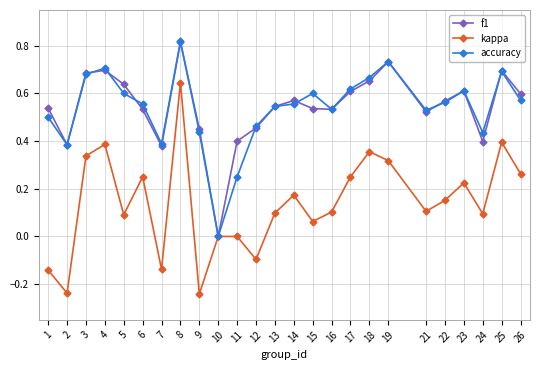

At which category does f1 reach its first local valley?

2